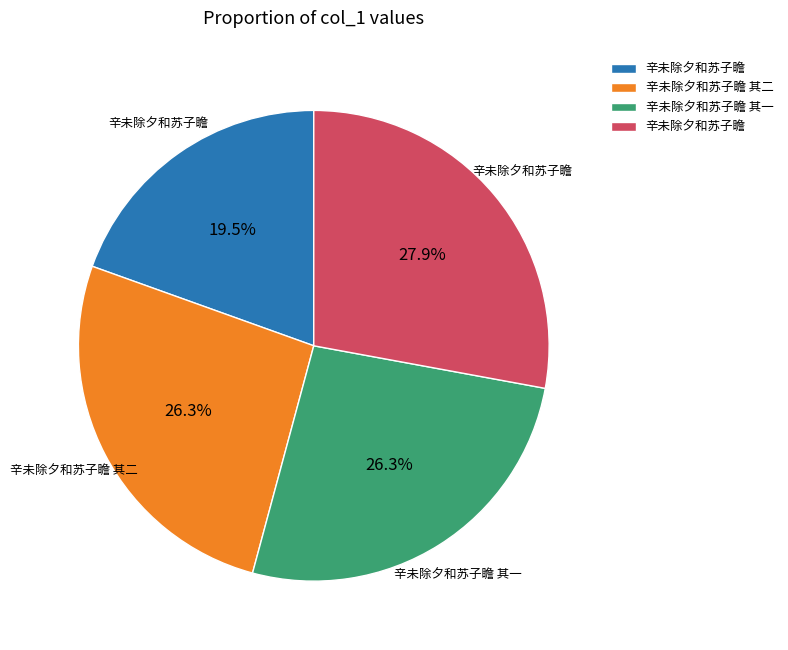

How many slices are in this pie chart?

4